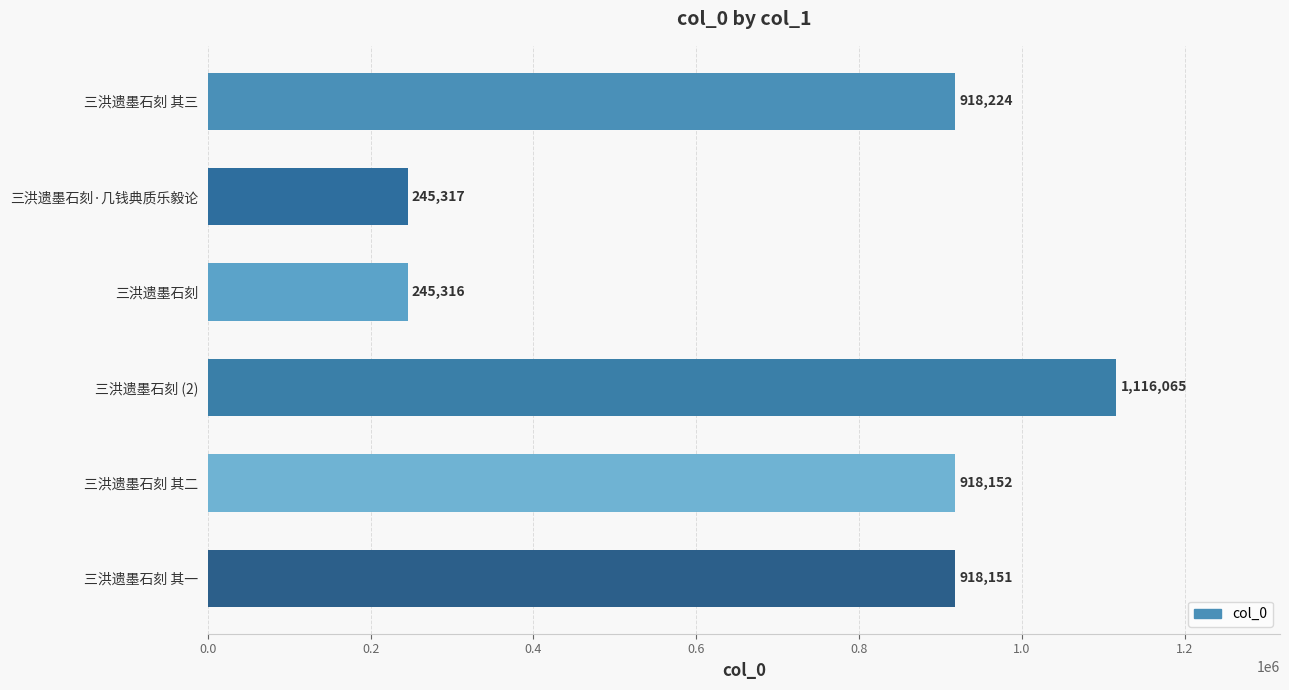

List the labels in order of value, smallest first.

三洪遗墨石刻, 三洪遗墨石刻·几钱典质乐毅论, 三洪遗墨石刻 其一, 三洪遗墨石刻 其二, 三洪遗墨石刻 其三, 三洪遗墨石刻 (2)